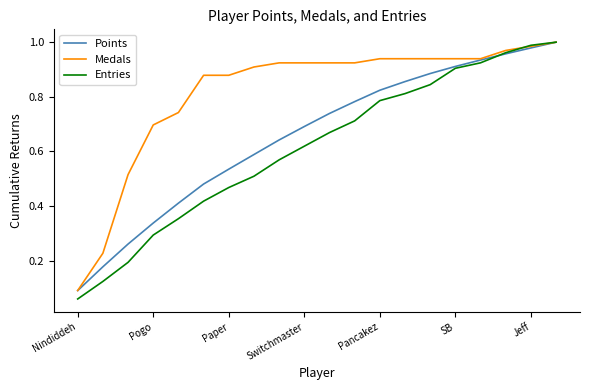

Which series has the widest spread of values?

Entries